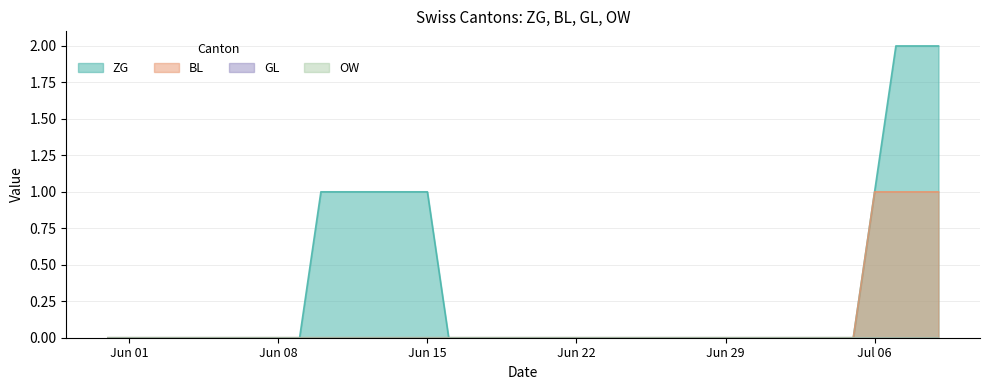

Which has a higher value, 2020-07-02 or 2020-06-07?

2020-07-02